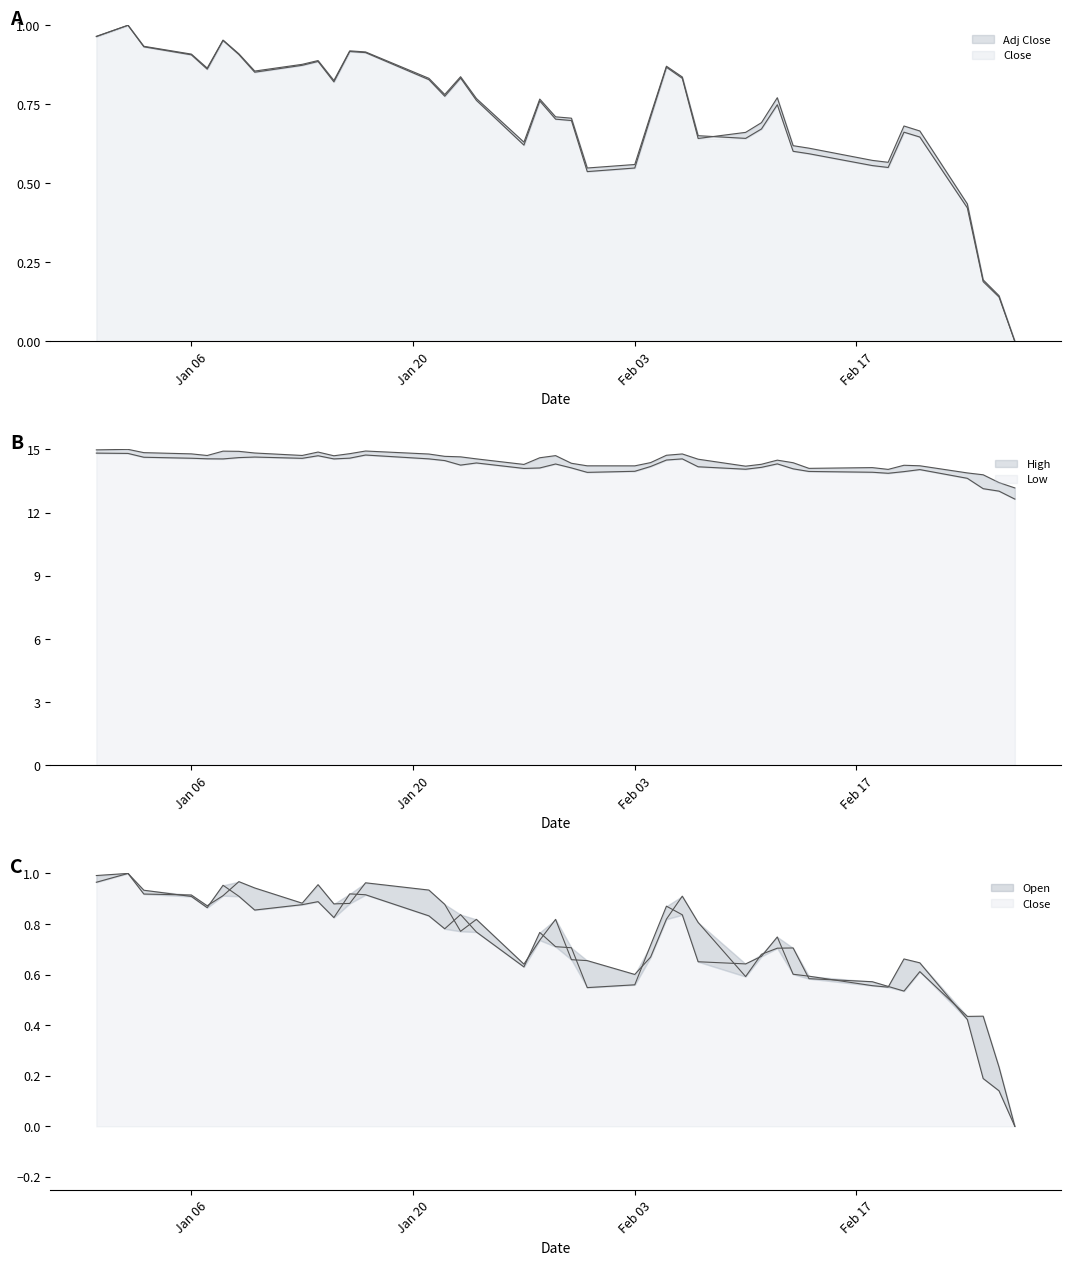

What are all the series names shown in the legend?

Open, High, Low, Close, Adj Close